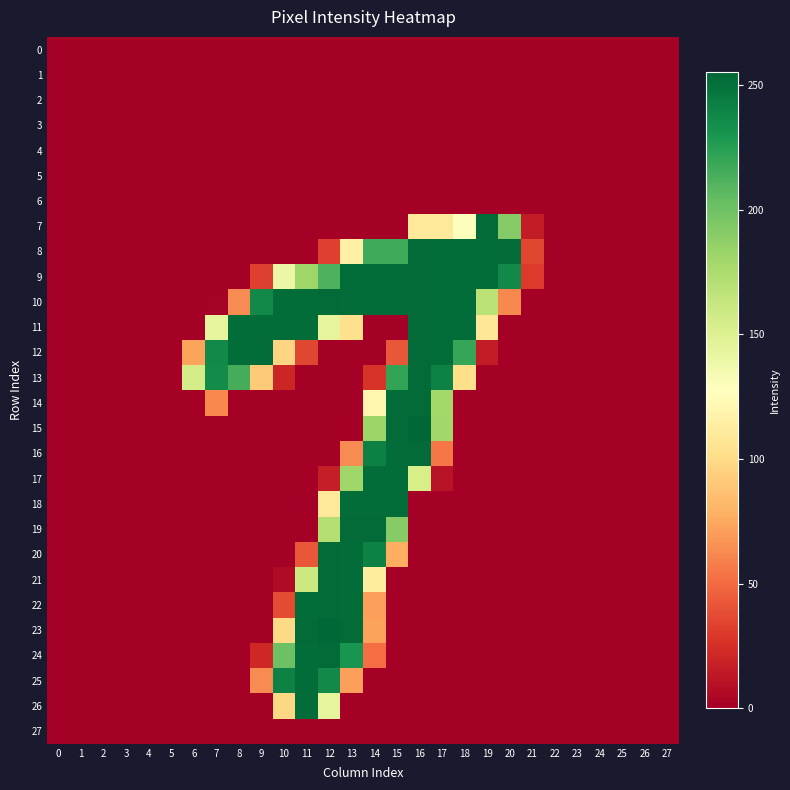

Which series has the largest total across all categories?

10